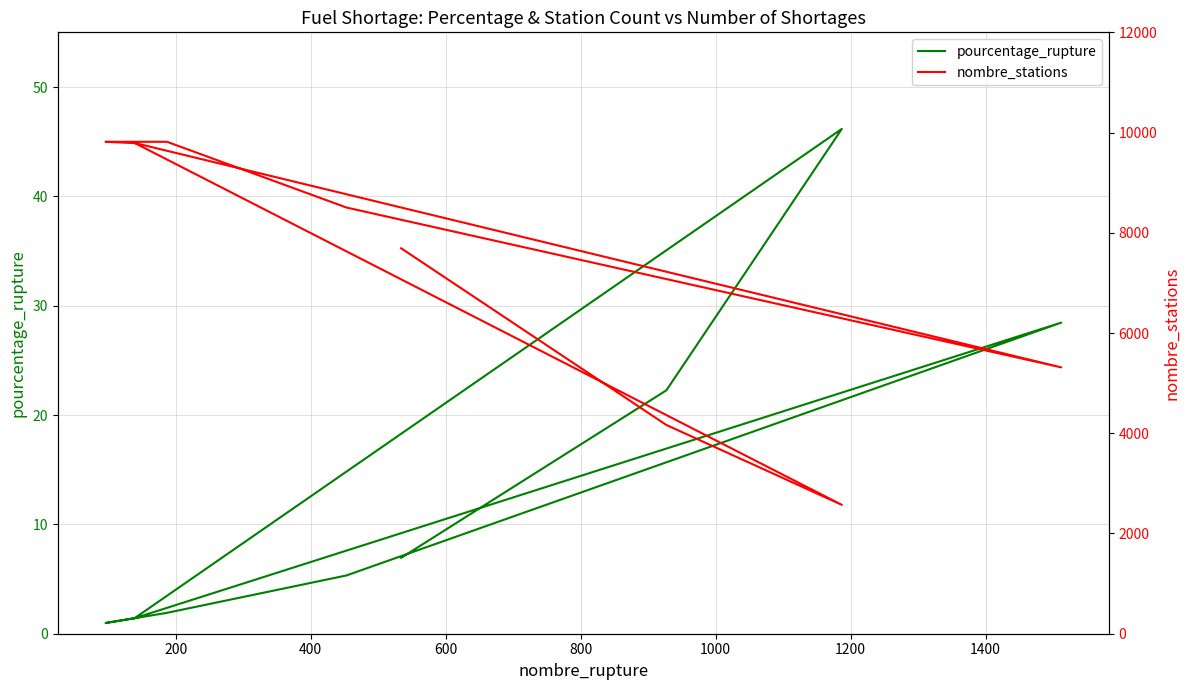

The pourcentage_rupture series shows 3.3 at 1200. True or false?

False